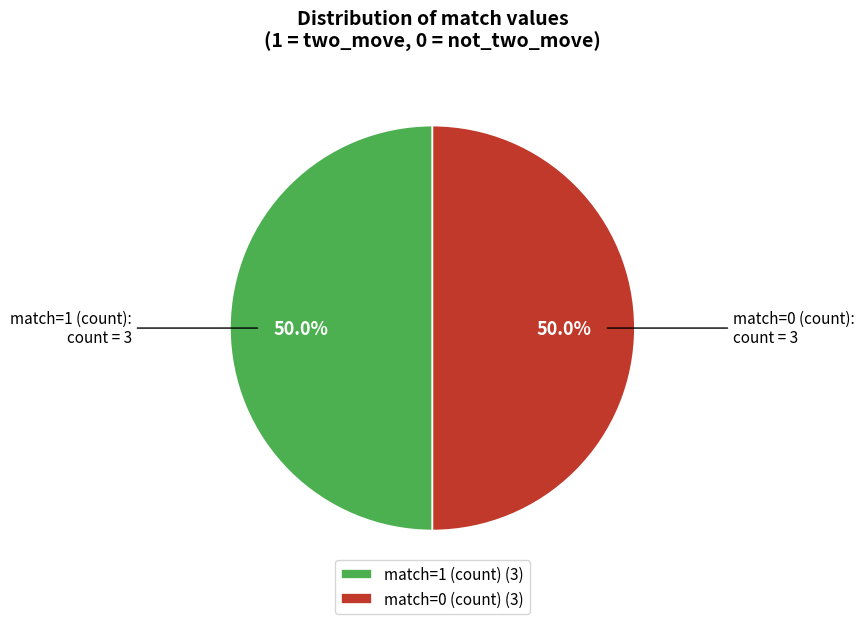

To the nearest percent, what is the average slice percentage?

50%